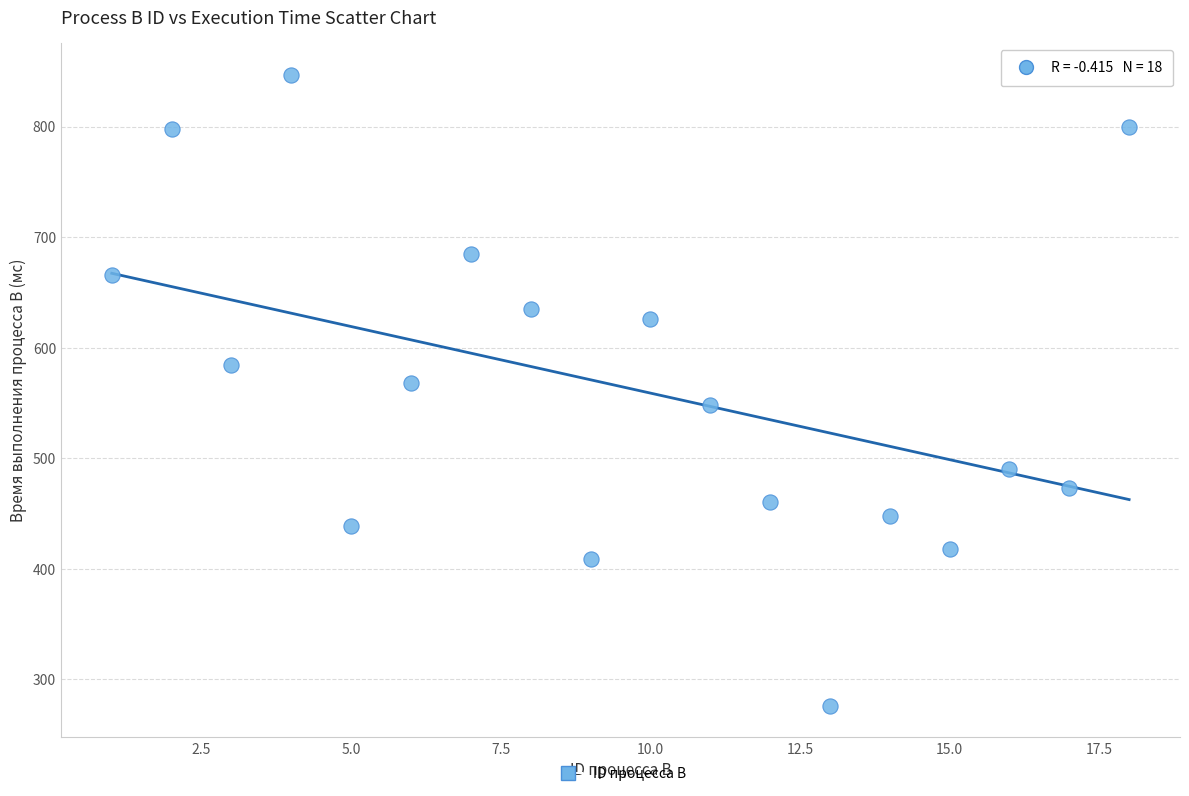

What is the range of X values (max minus min)?

17